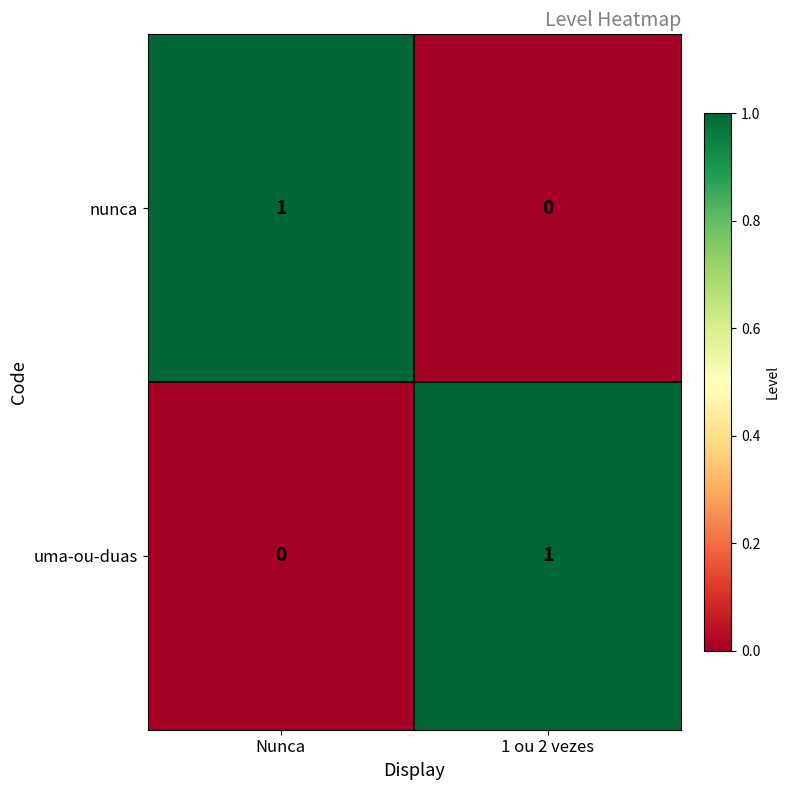

List the labels in order of nunca value, largest first.

Nunca, 1 ou 2 vezes